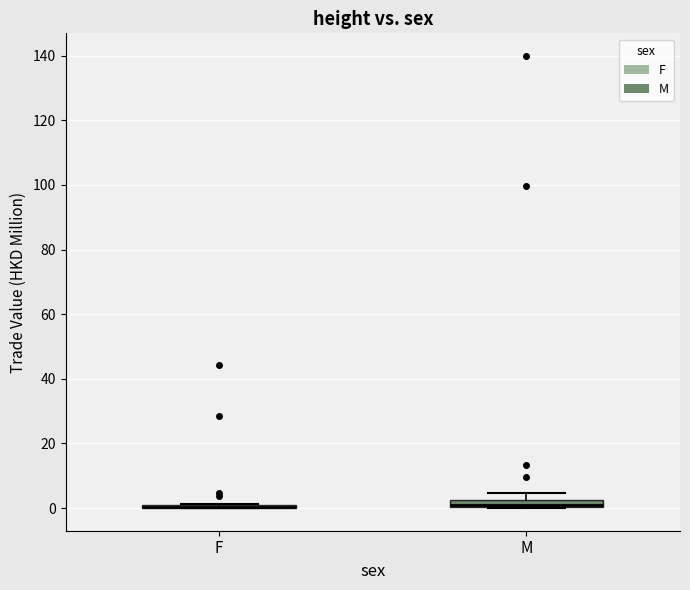

Where is the lower edge of the box for M on the y-axis? The values are not printed on the chart, so give them approximately, as read against the axis.

0